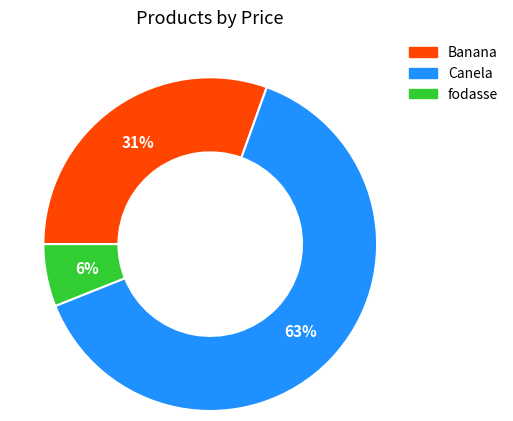

True or false: Canela accounts for 63% of the total.

True